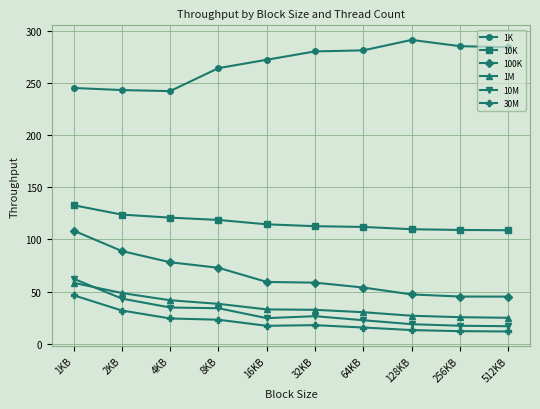

Does the chart have visible grid lines?

Yes